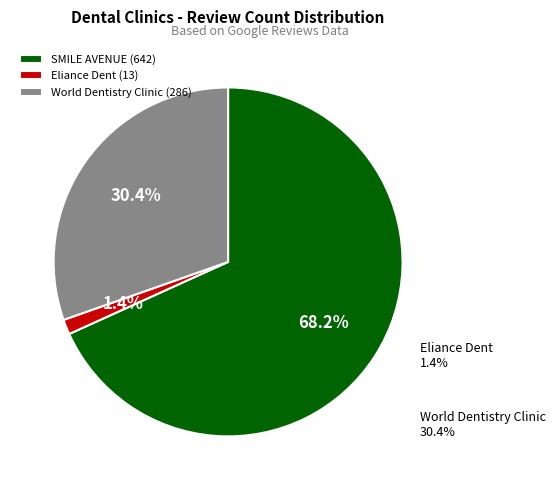

How many segments does this pie chart have?

3